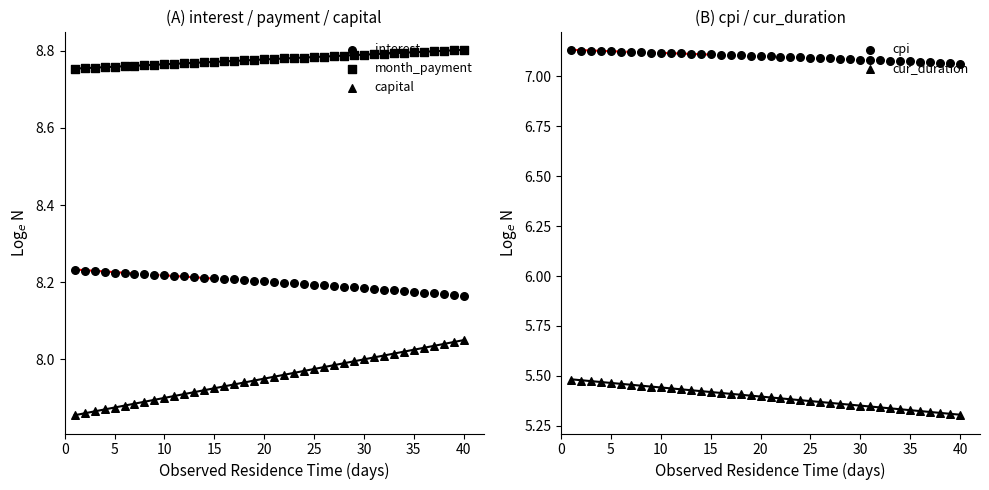

Which series has the largest total across all categories?

month_payment